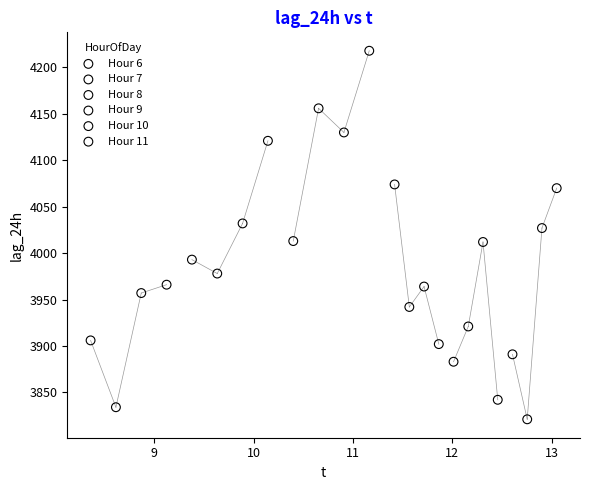

Which series contains the highest Y value?

Hour 8